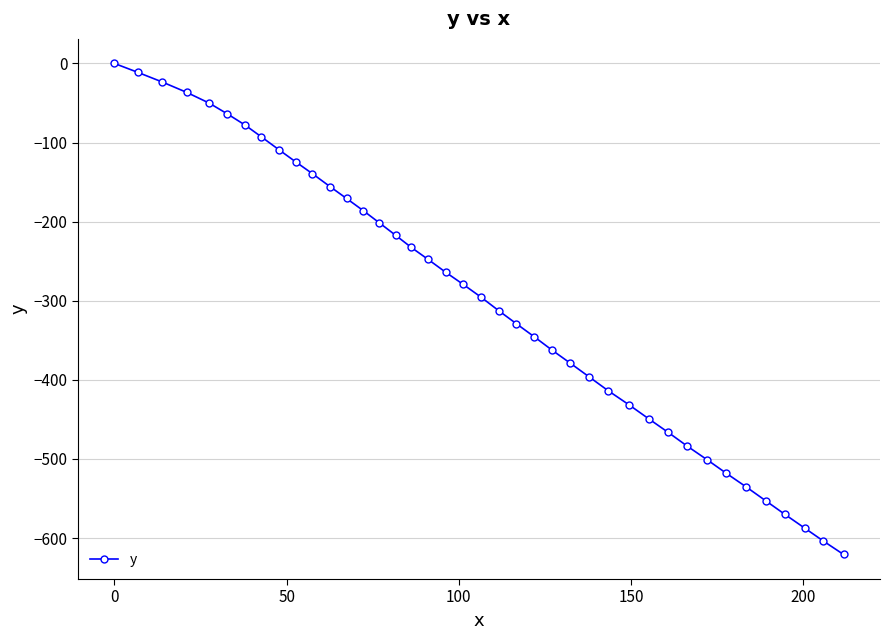

True or false: there are more than 2 points higher than both neighbors.

False